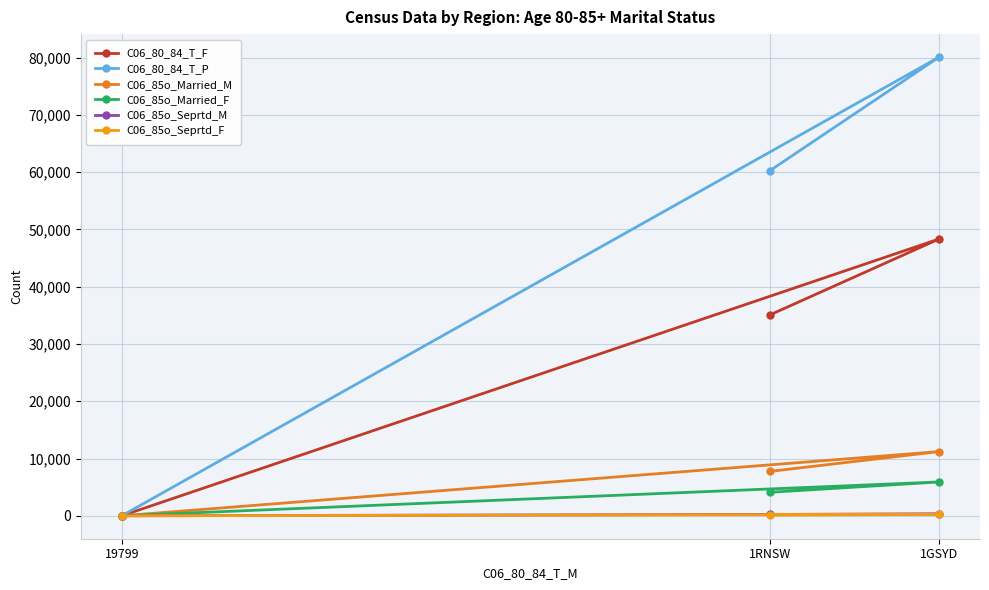

At which label does C06_85o_Married_F first exceed 4101?

1GSYD